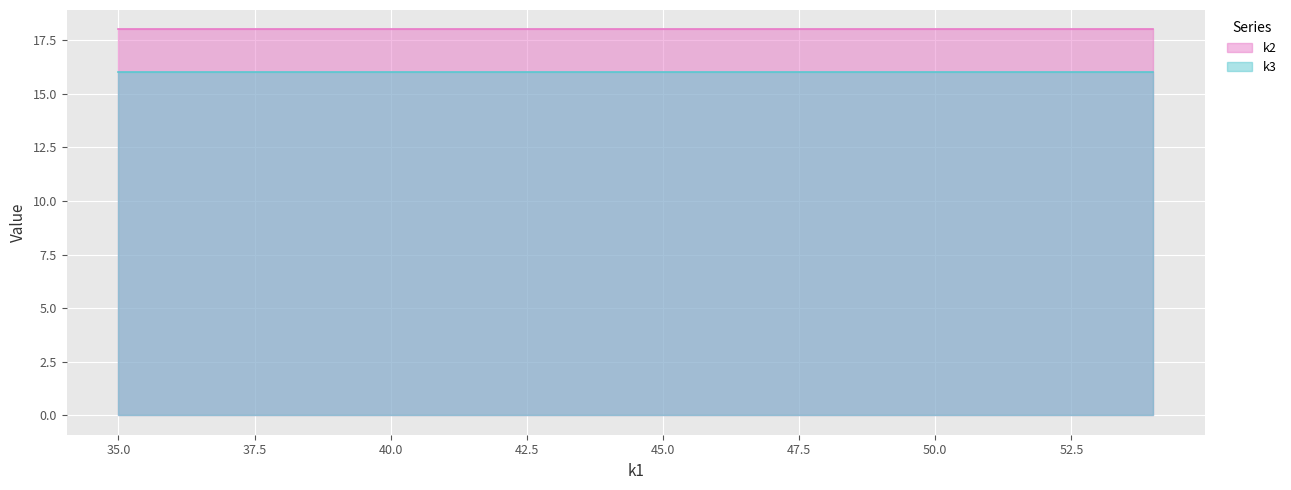

The k3 series shows 16 at t17. True or false?

True